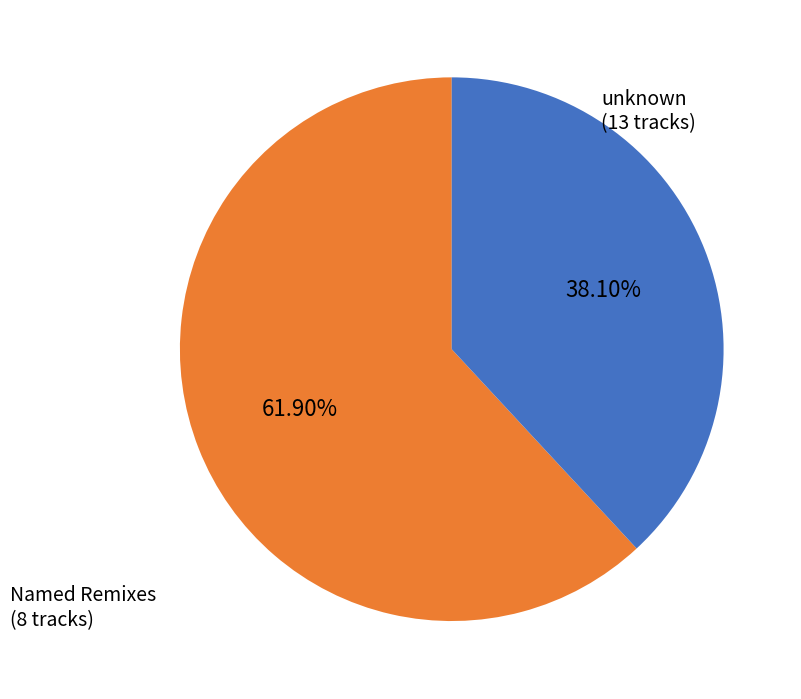

How many slices are in this pie chart?

2